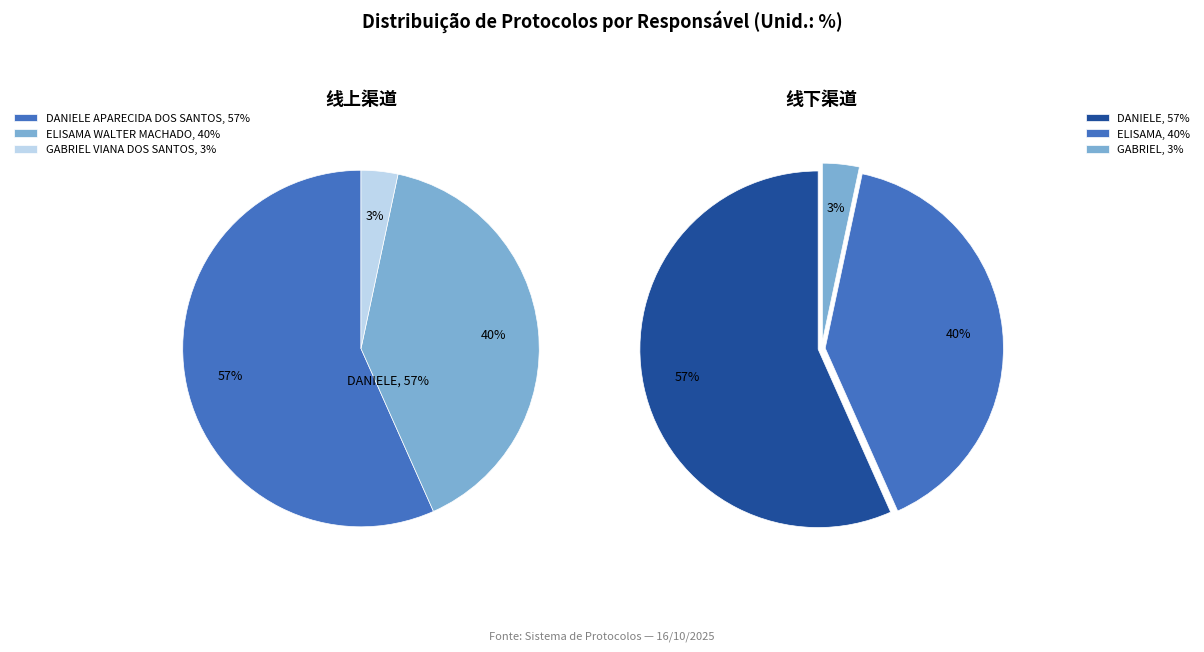

Rank the categories by value from lowest to highest.

GABRIEL VIANA DOS SANTOS, ELISAMA WALTER MACHADO, DANIELE APARECIDA DOS SANTOS